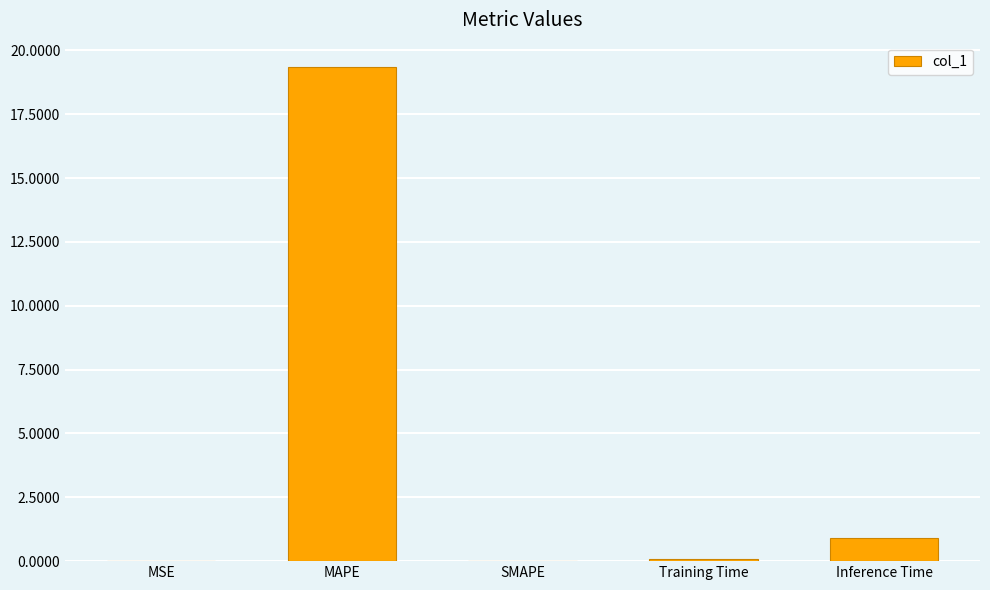

Which label corresponds to the largest value in the chart?

MAPE